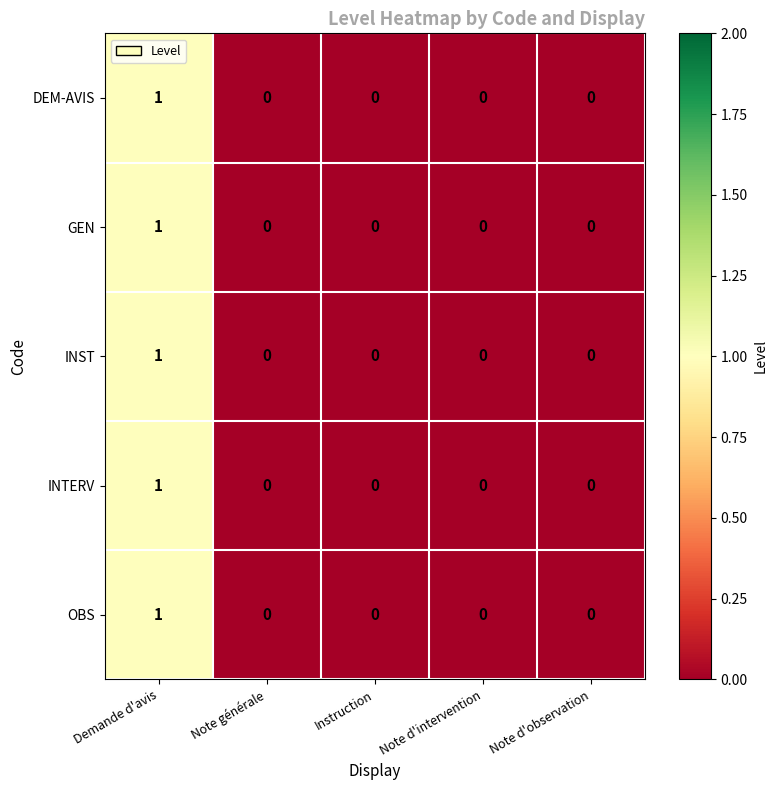

Is it true that GEN equals 1 at Note d'intervention?

False